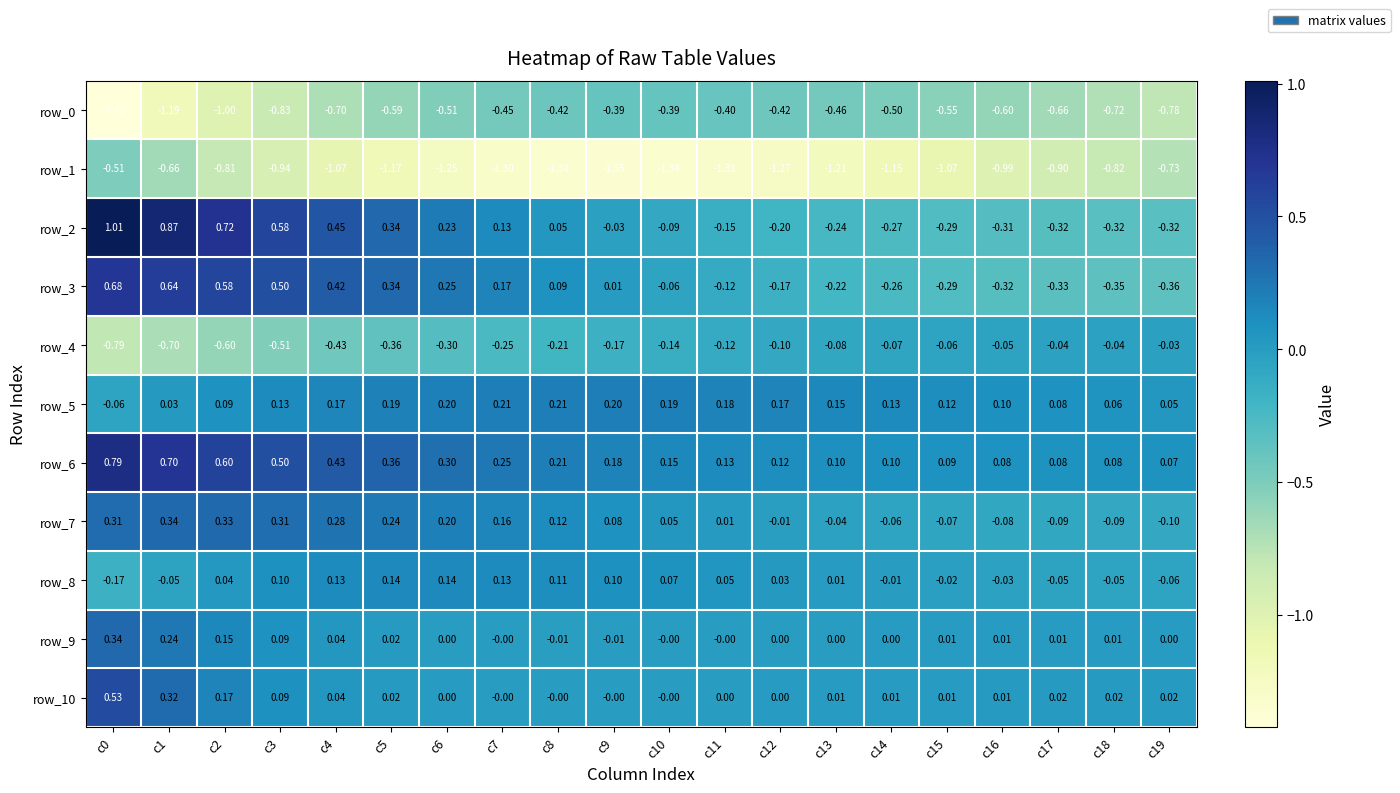

Is the value of row_4 at c14 greater than the value of row_3 at c18?

Yes